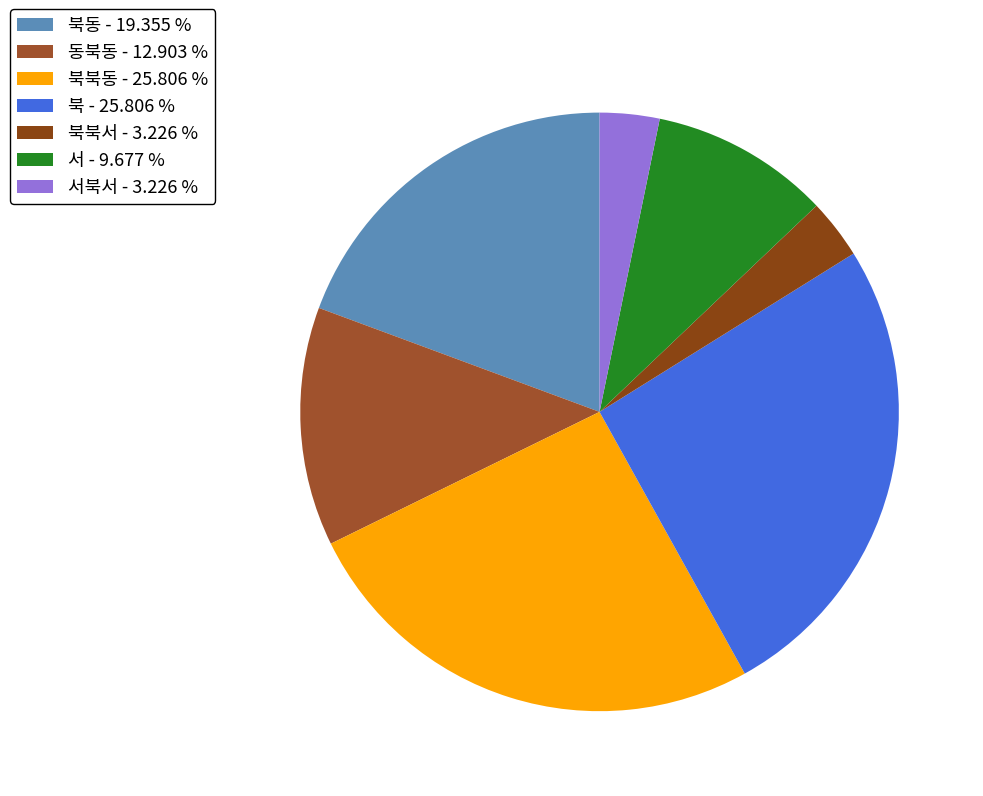

How many slices are in this pie chart?

7